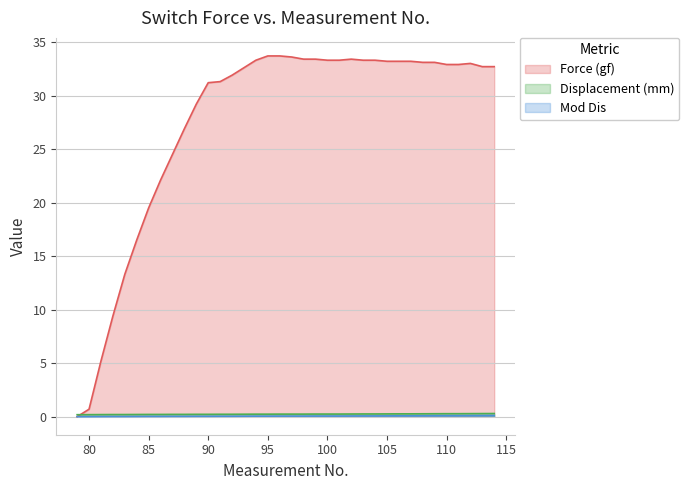

Where does the Force (gf) series first go above 32?

93